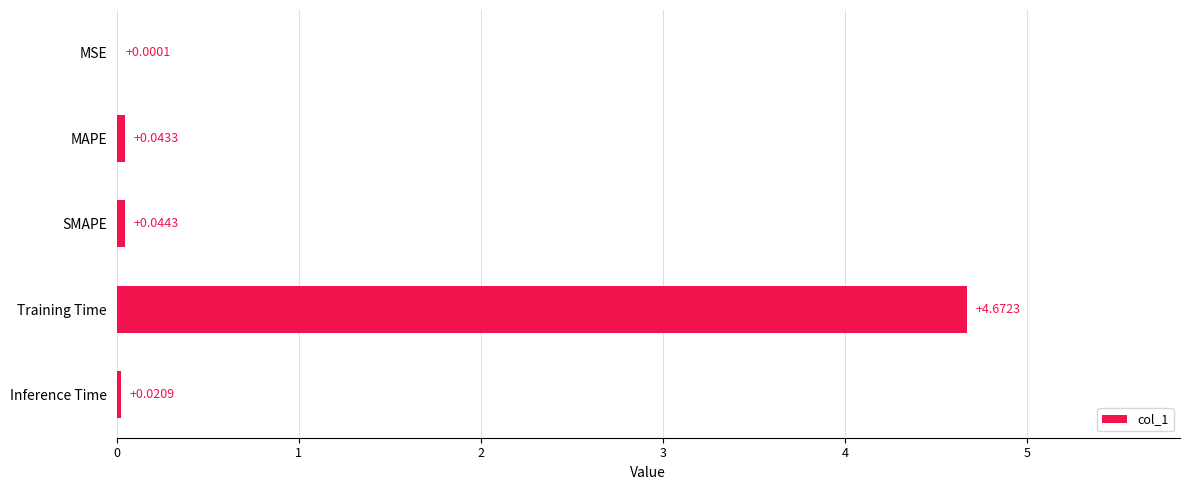

At which label is the value closest to 2?

SMAPE